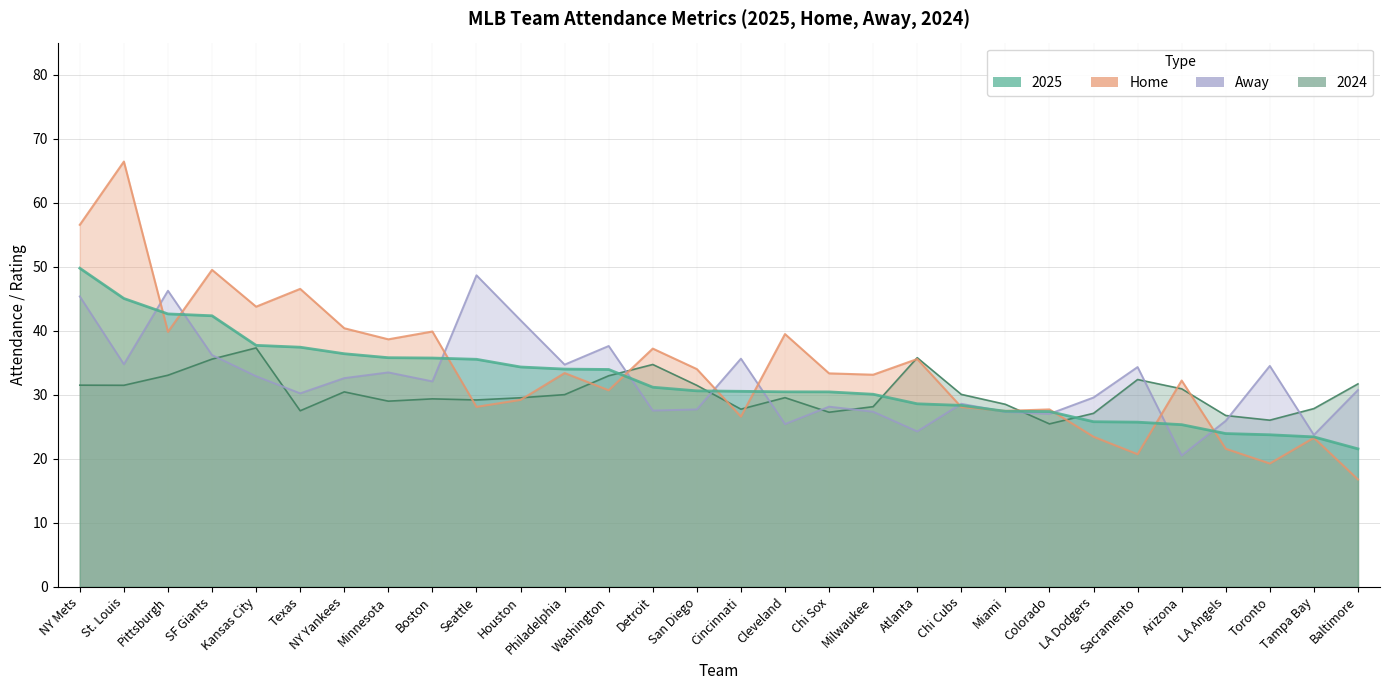

At which category is the sum across all series the highest?

NY Mets